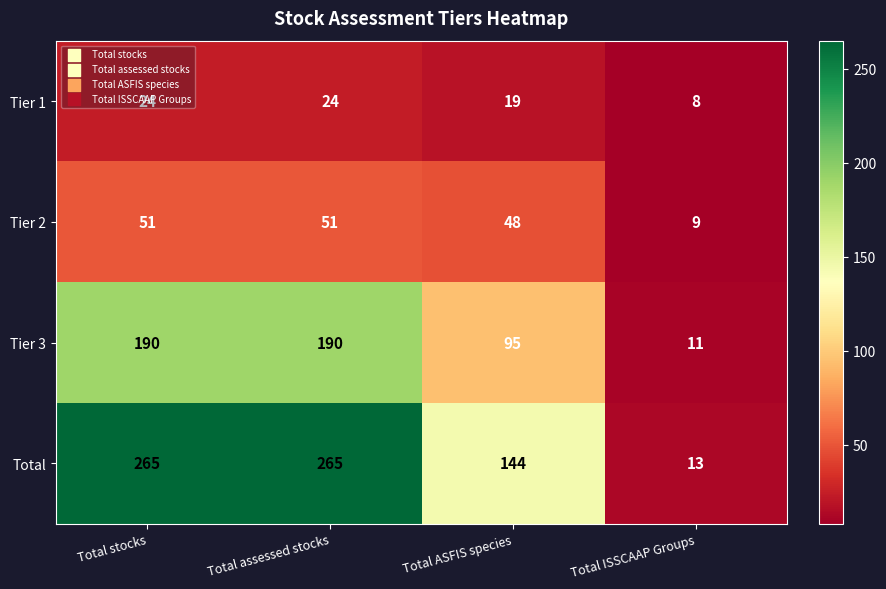

What is the lowest value of the Total series?

13